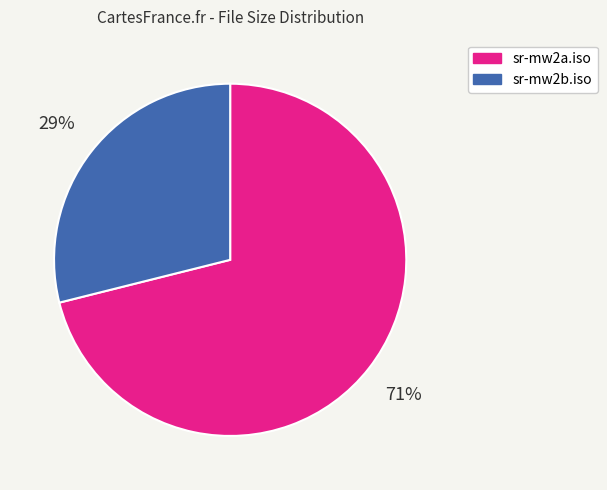

The sr-mw2b.iso slice represents 37% of the pie. True or false?

False